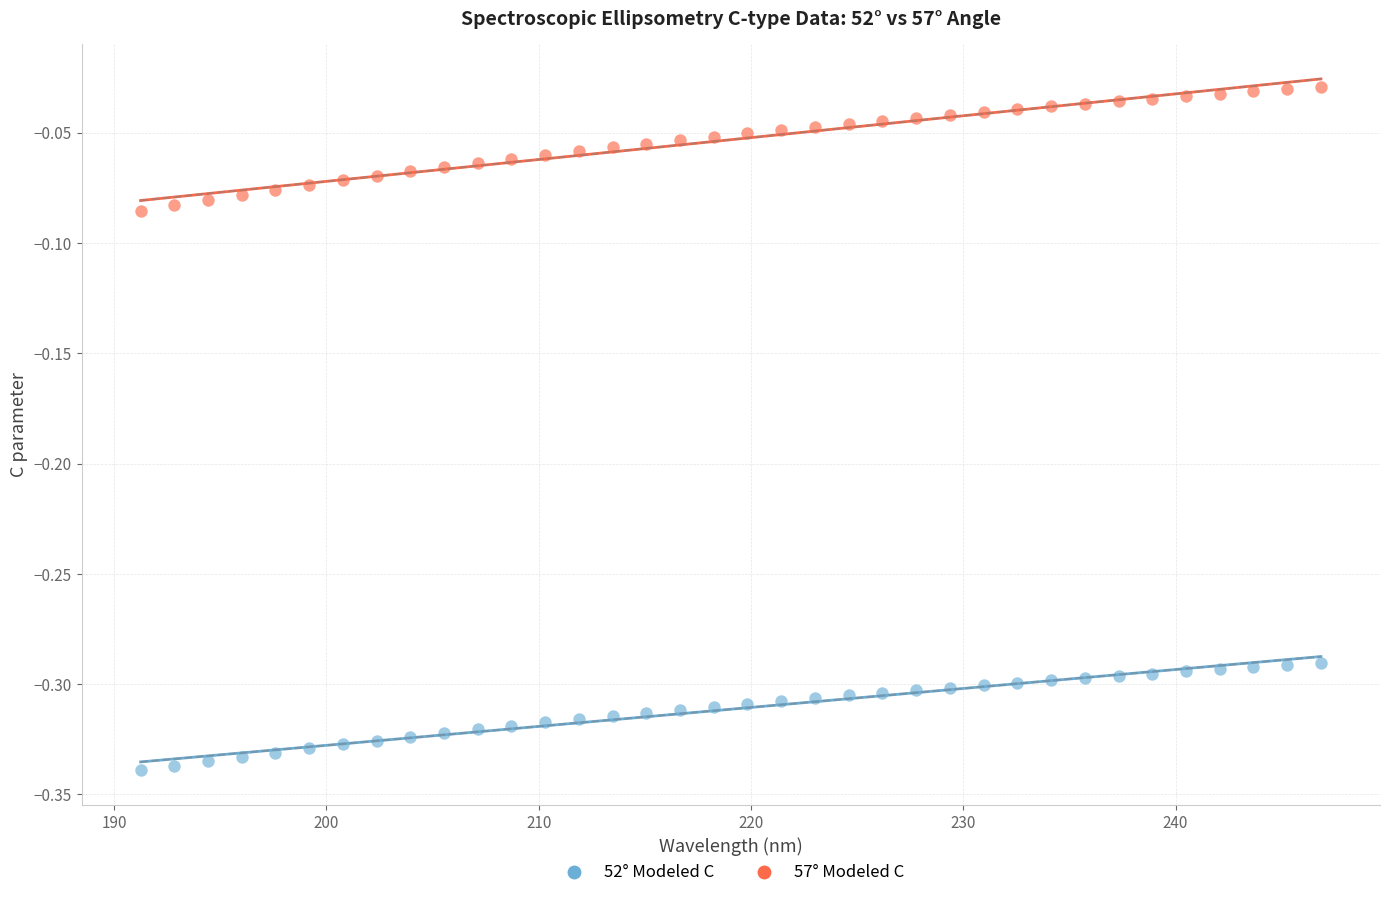

Across all data points, what is the range of X values (max minus min)?

55.6